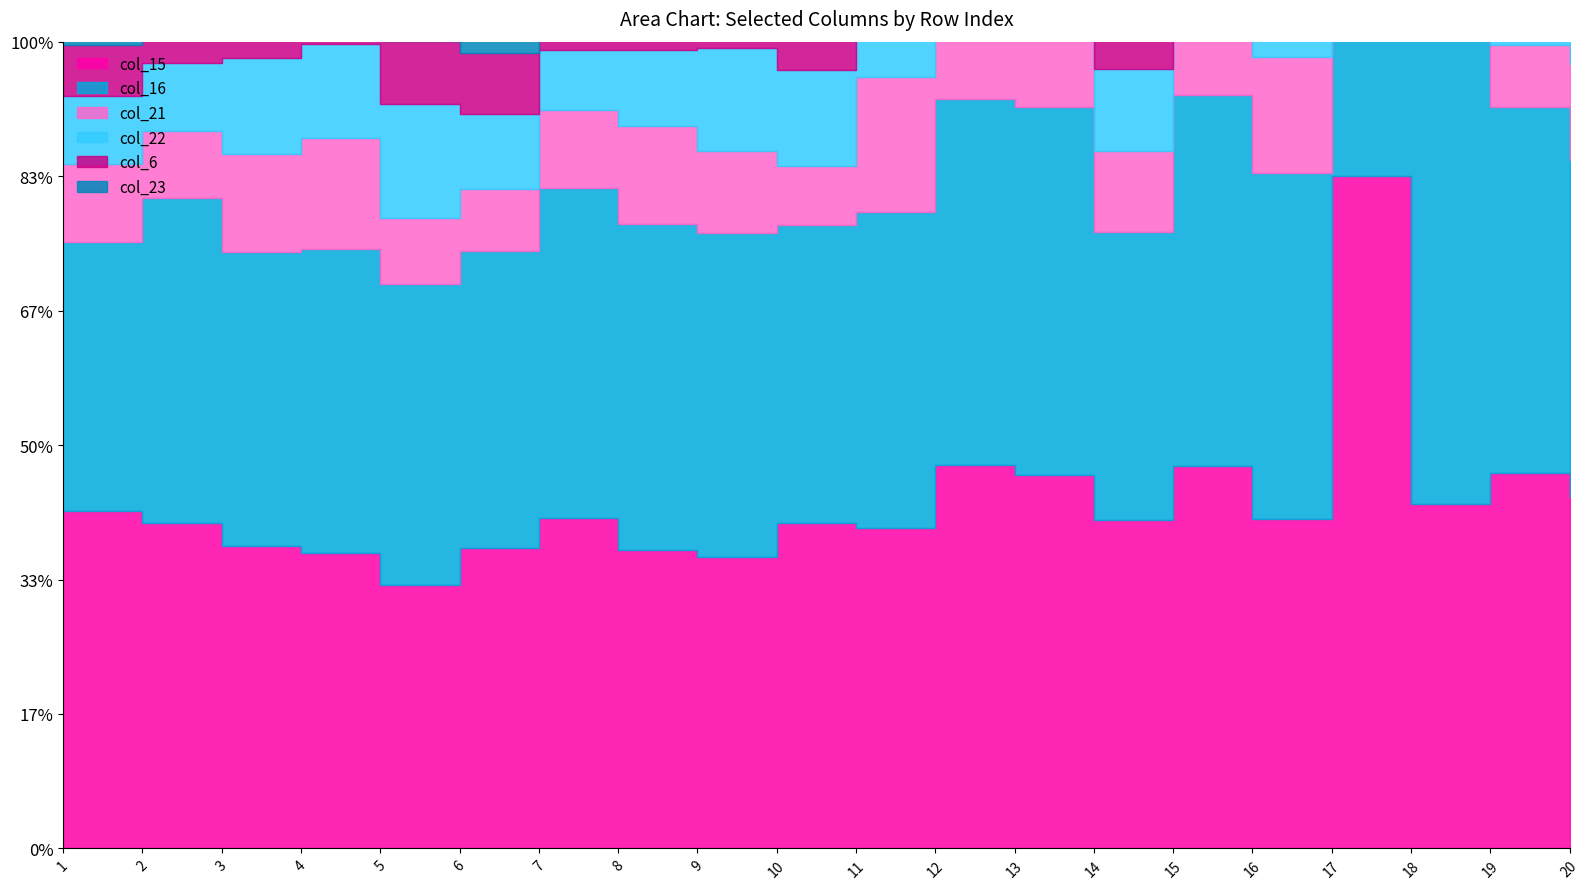

Which has a higher value, 11 or 3?

11